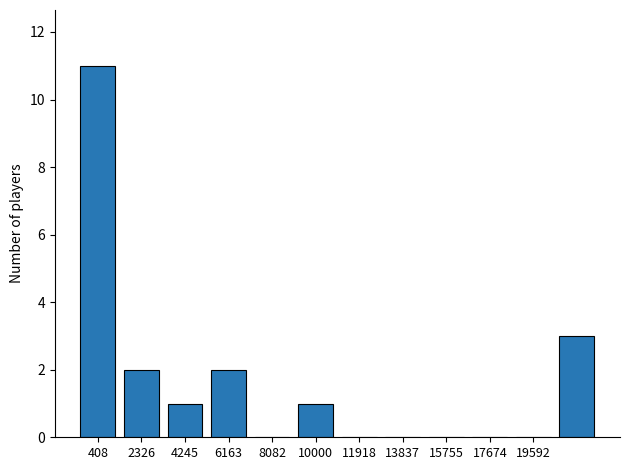

What is the sum of all values?

20